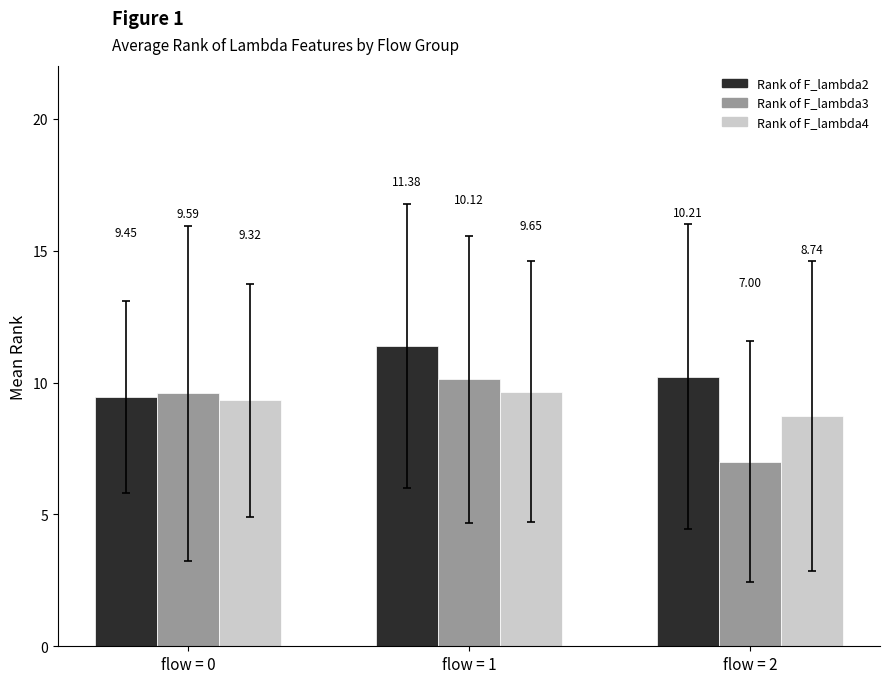

At flow = 0, list the series in order from largest to smallest.

Rank of F_lambda3, Rank of F_lambda2, Rank of F_lambda4